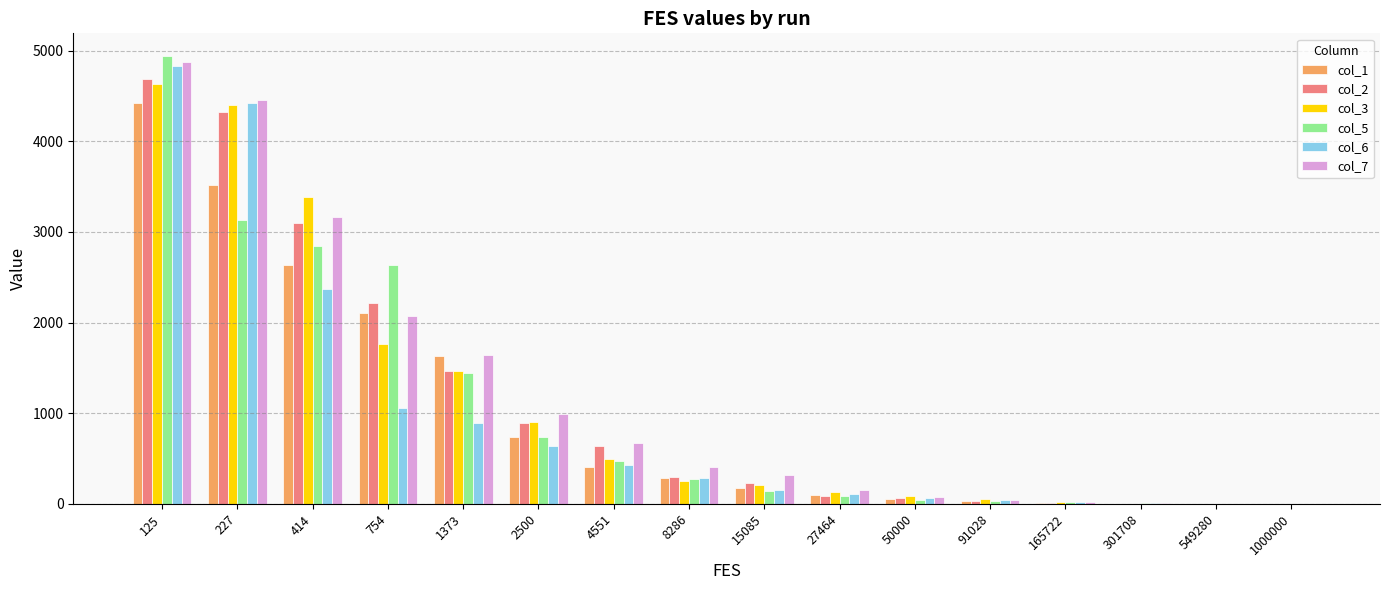

Is the value of col_6 at 754 greater than the value of col_5 at 50000?

Yes